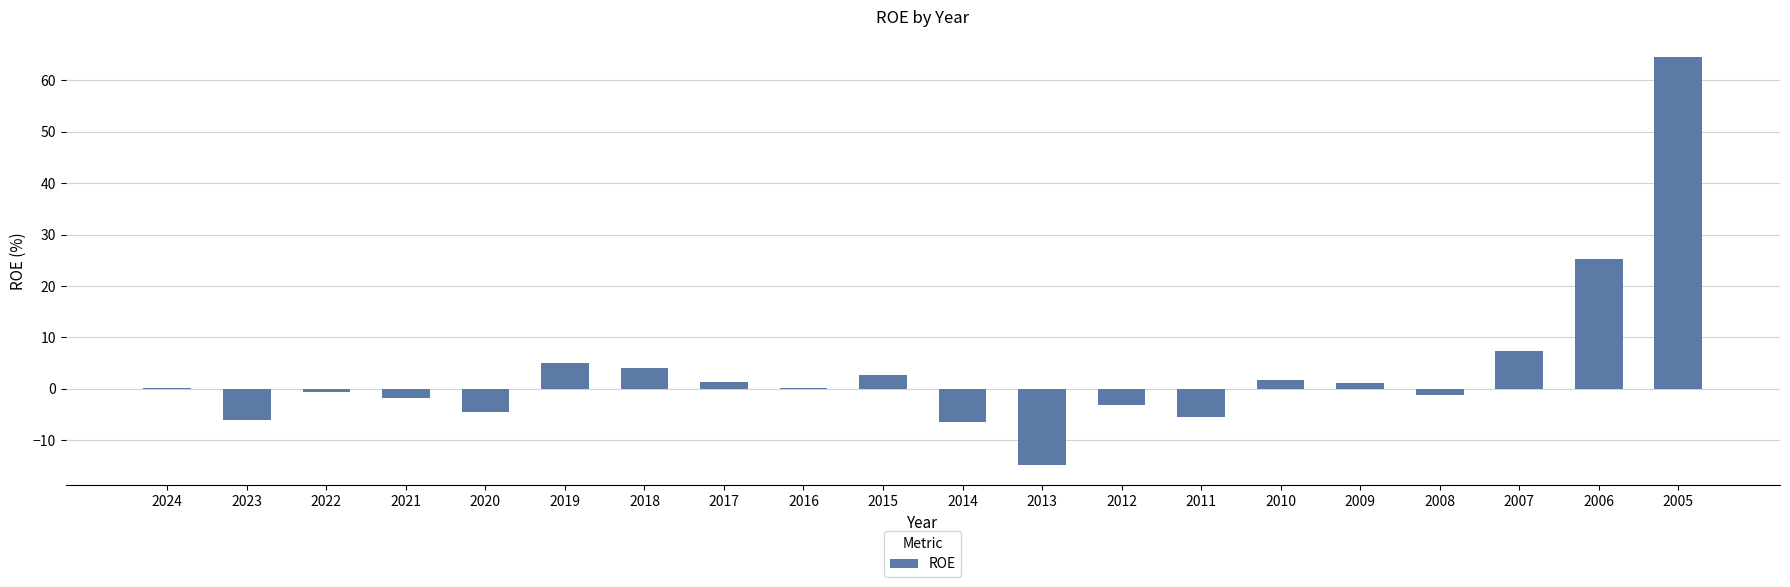

What is the sum of all values?

69.4